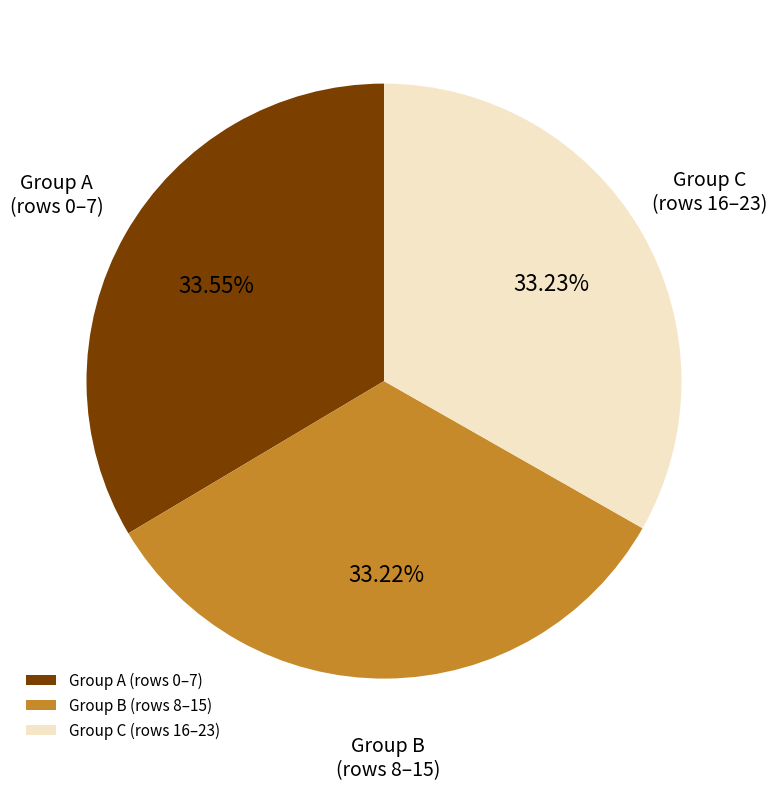

Is the sum of Group B (rows 8–15) and Group A (rows 0–7) greater than half?

Yes